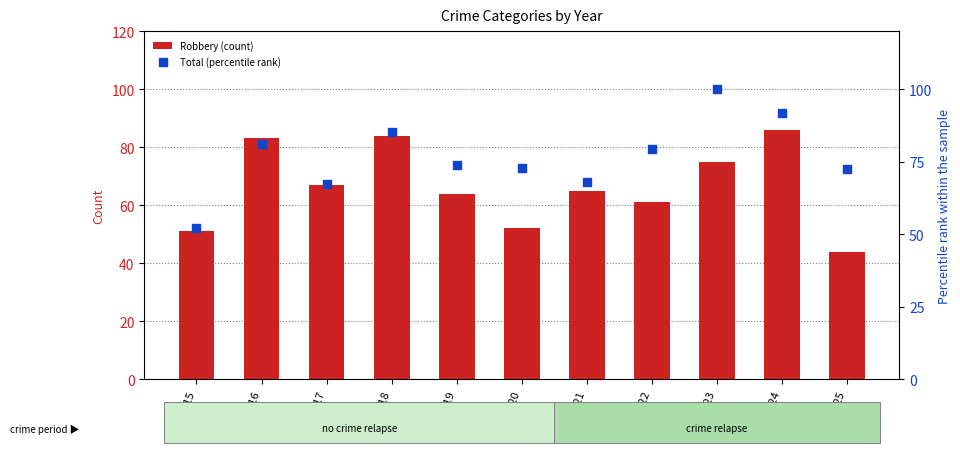

What are all the series names shown in the legend?

Robbery (count), Total (percentile rank)